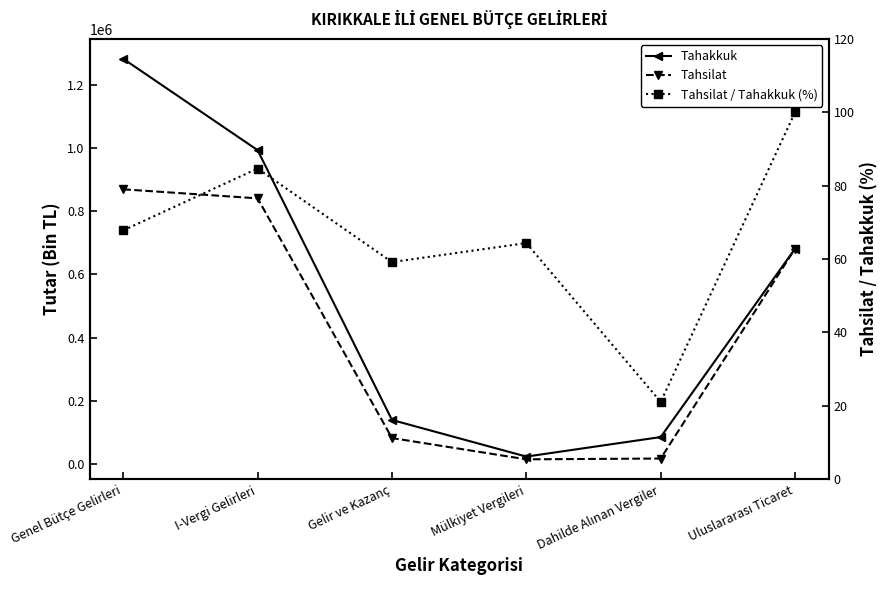

What is the average value of the Tahsilat series?

417864.7